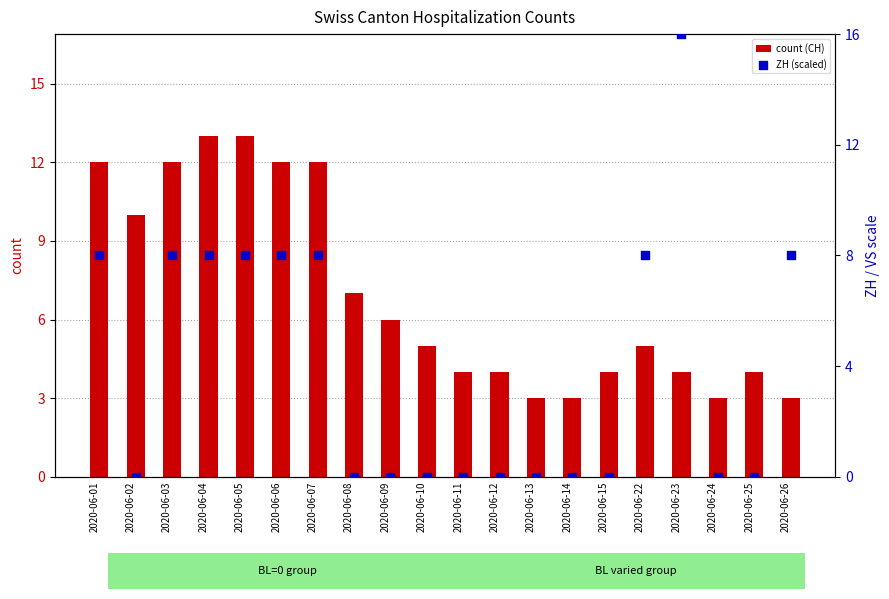

Which series reaches the maximum Y coordinate?

ZH (scaled)